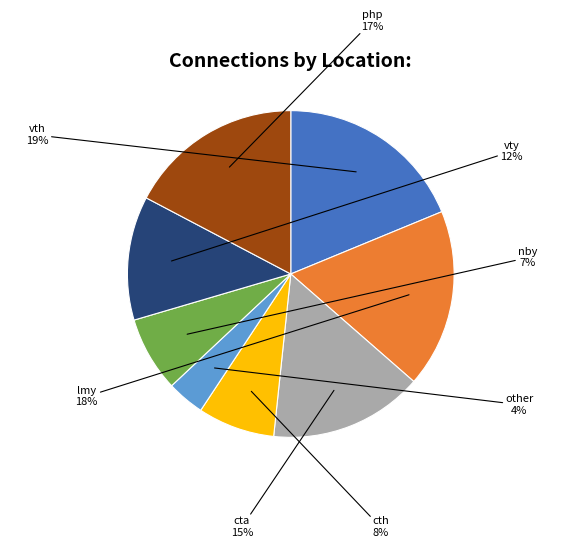

To the nearest percent, what is the difference between the largest and smallest slice percentages?

15%